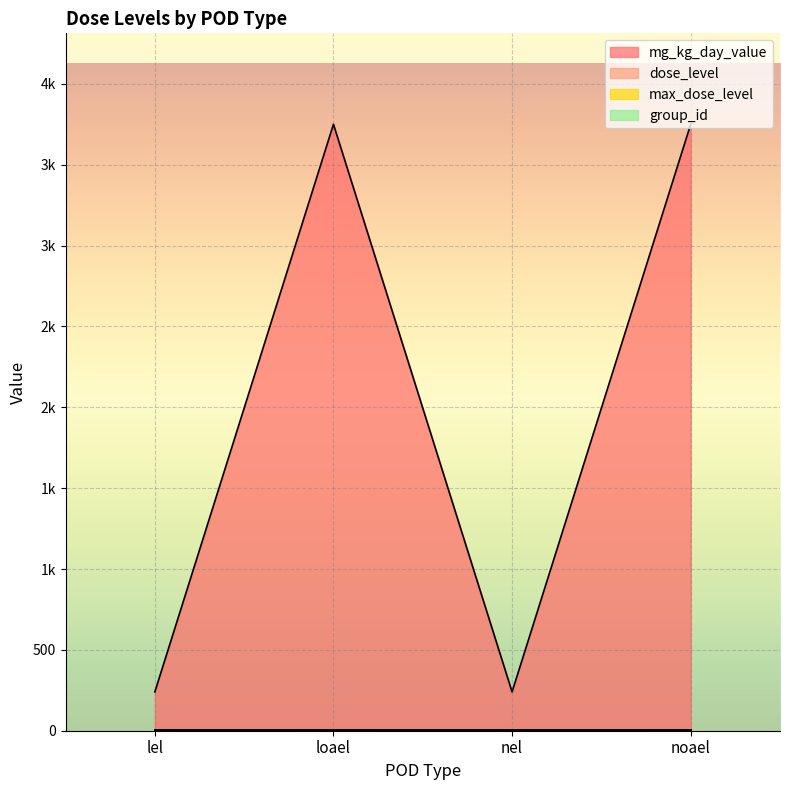

The value of mg_kg_day_value at lel is 240. True or false?

True